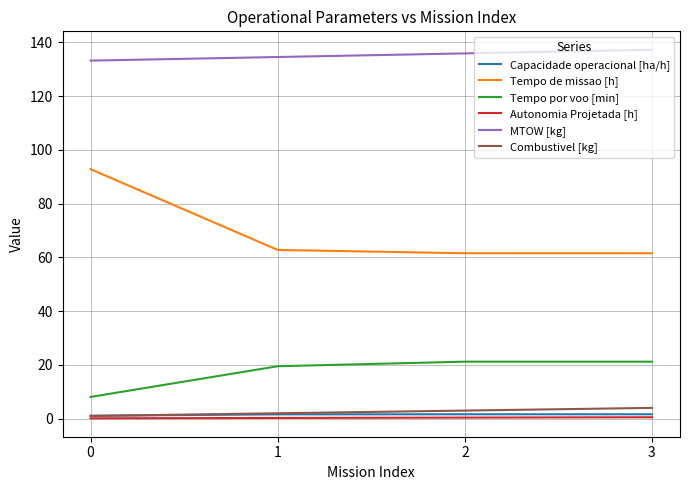

True or false: Capacidade operacional [ha/h] and Tempo de missao [h] intersect in this chart.

False